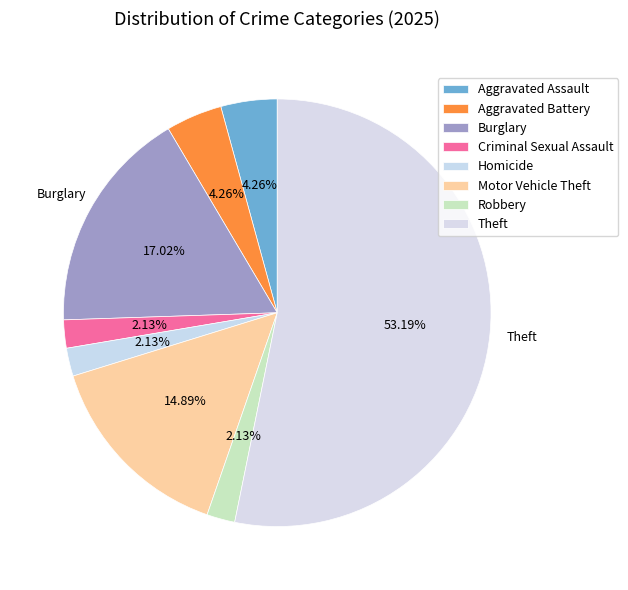

Does any single category account for the majority?

Yes